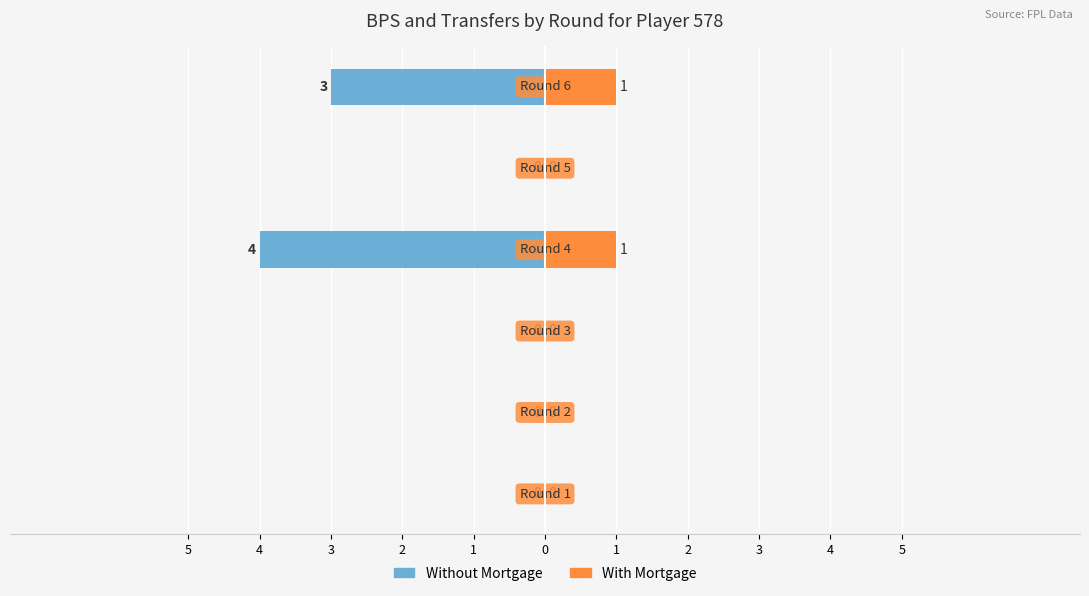

Reading left to right, transcribe all the data shown in this chart.

Without Mortgage: 0	0	0	-4	0	-3
With Mortgage: 0	0	0	1	0	1